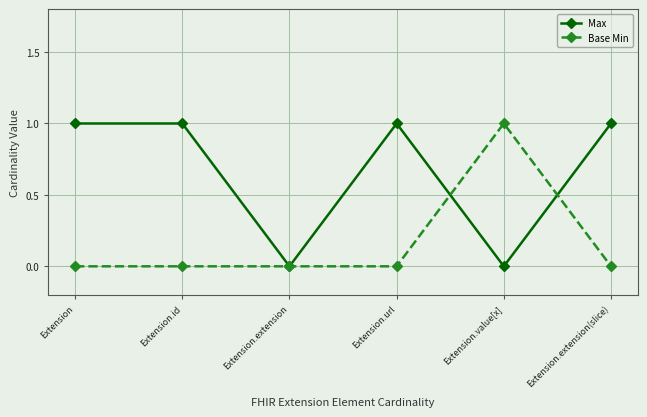

What are all the series names shown in the legend?

Max, Base Min